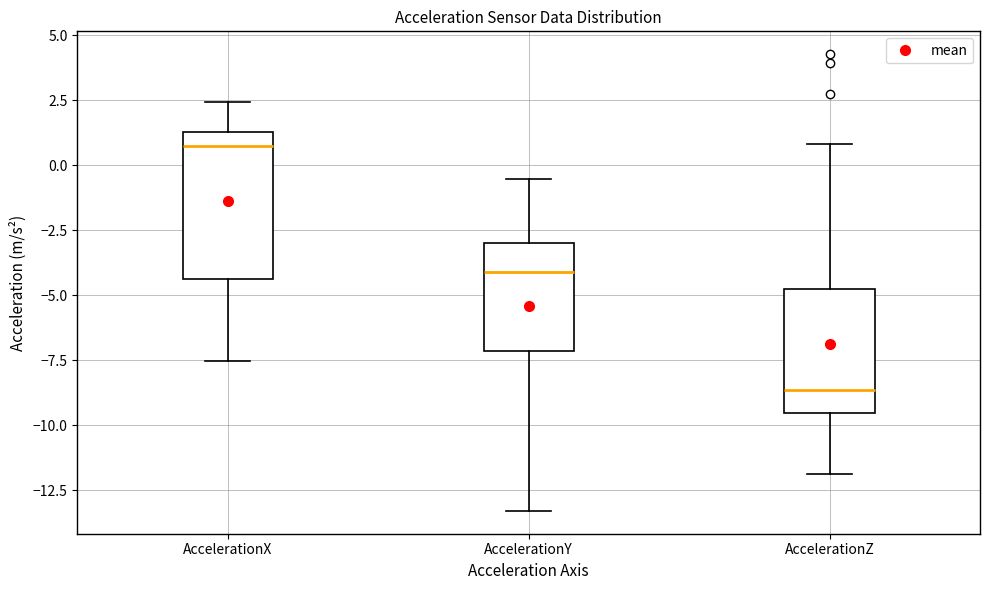

Reading left to right, read every box against the y-axis: the position of its median line, the range the box covers, and the ends of its whiskers. The values are not printed on the chart, so give them approximately, as read against the axis.

AccelerationX: median 1.0, box -4.5 to 1.5, whiskers -7.5 to 2.5
AccelerationY: median -4.0, box -7.0 to -3.0, whiskers -13.5 to -0.5
AccelerationZ: median -8.5, box -9.5 to -5.0, whiskers -12.0 to 1.0